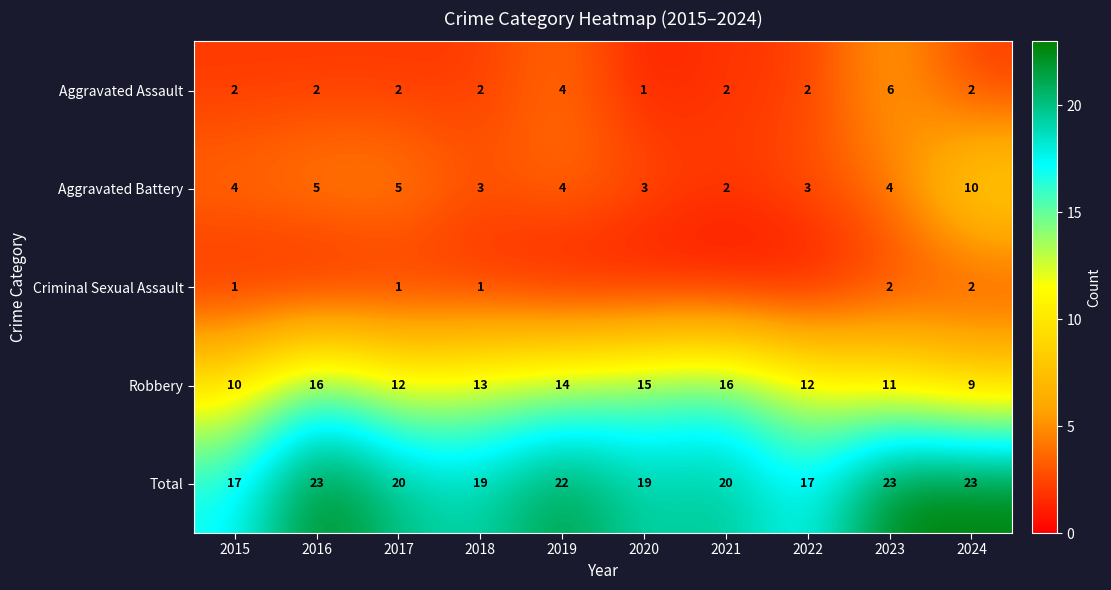

What is the difference between the Aggravated Battery values at 2018 and 2023?

1